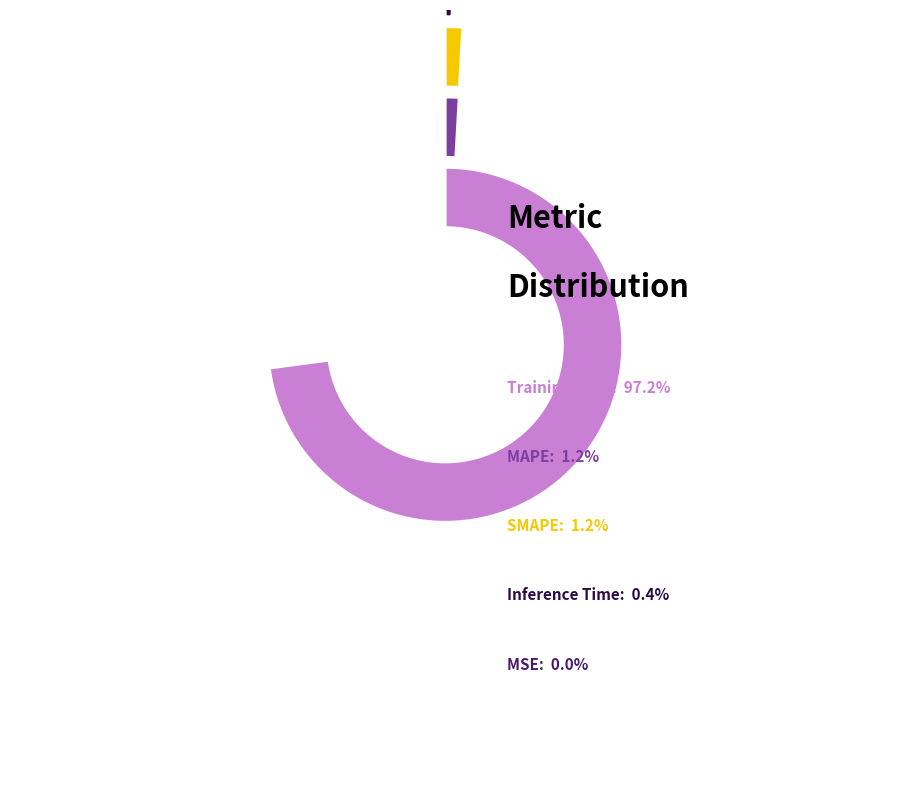

Is there a majority slice in this chart?

Yes